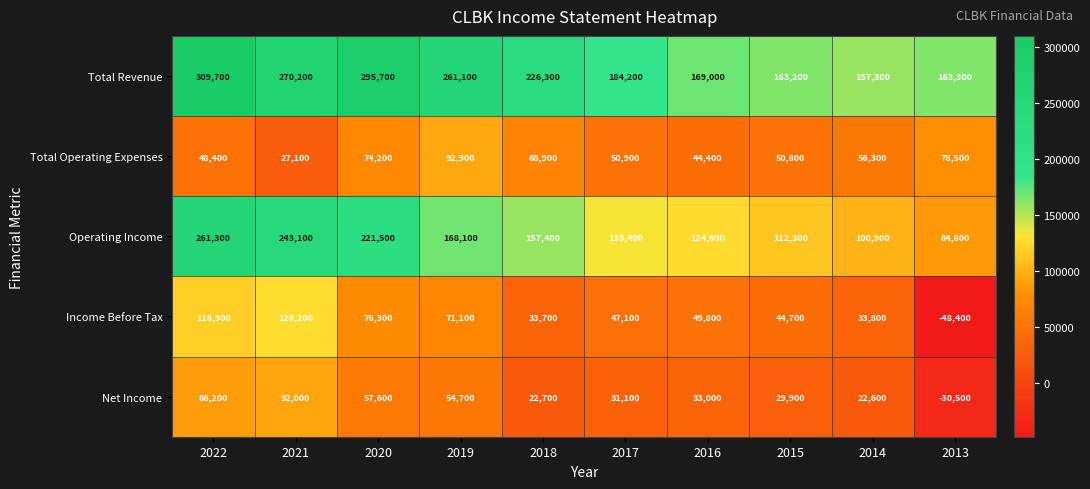

Which series changed the most between 2021 and 2014?

Operating Income